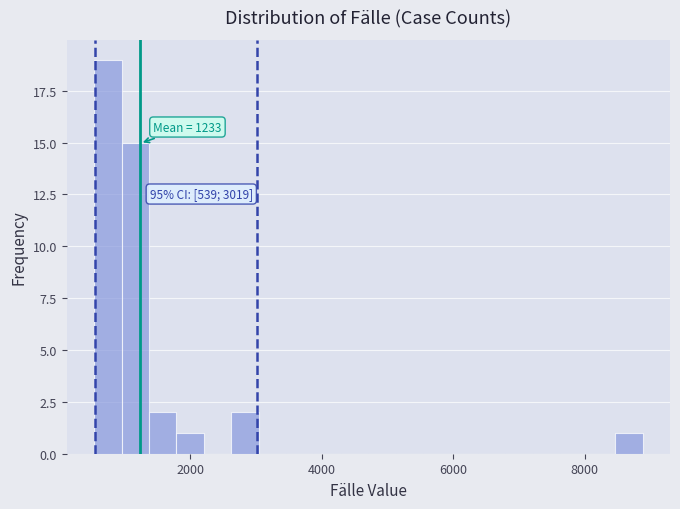

Around what value on the x-axis is the tallest bar? Give the approximate position of its centre, as read against the axis.

800